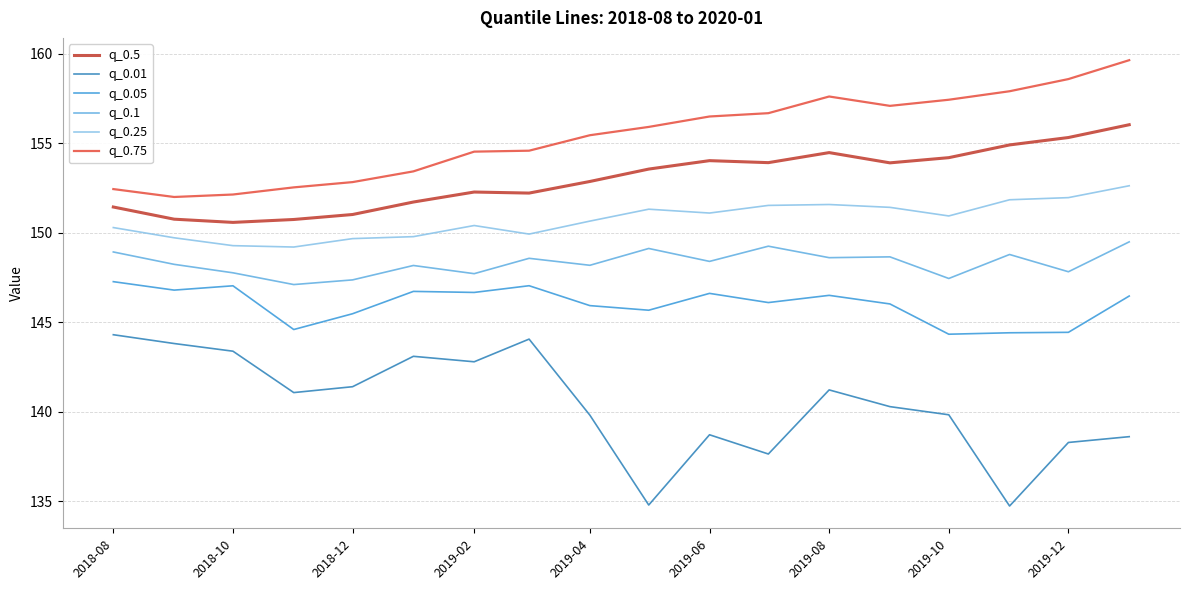

True or false: q_0.5 and q_0.01 cross at least once.

False